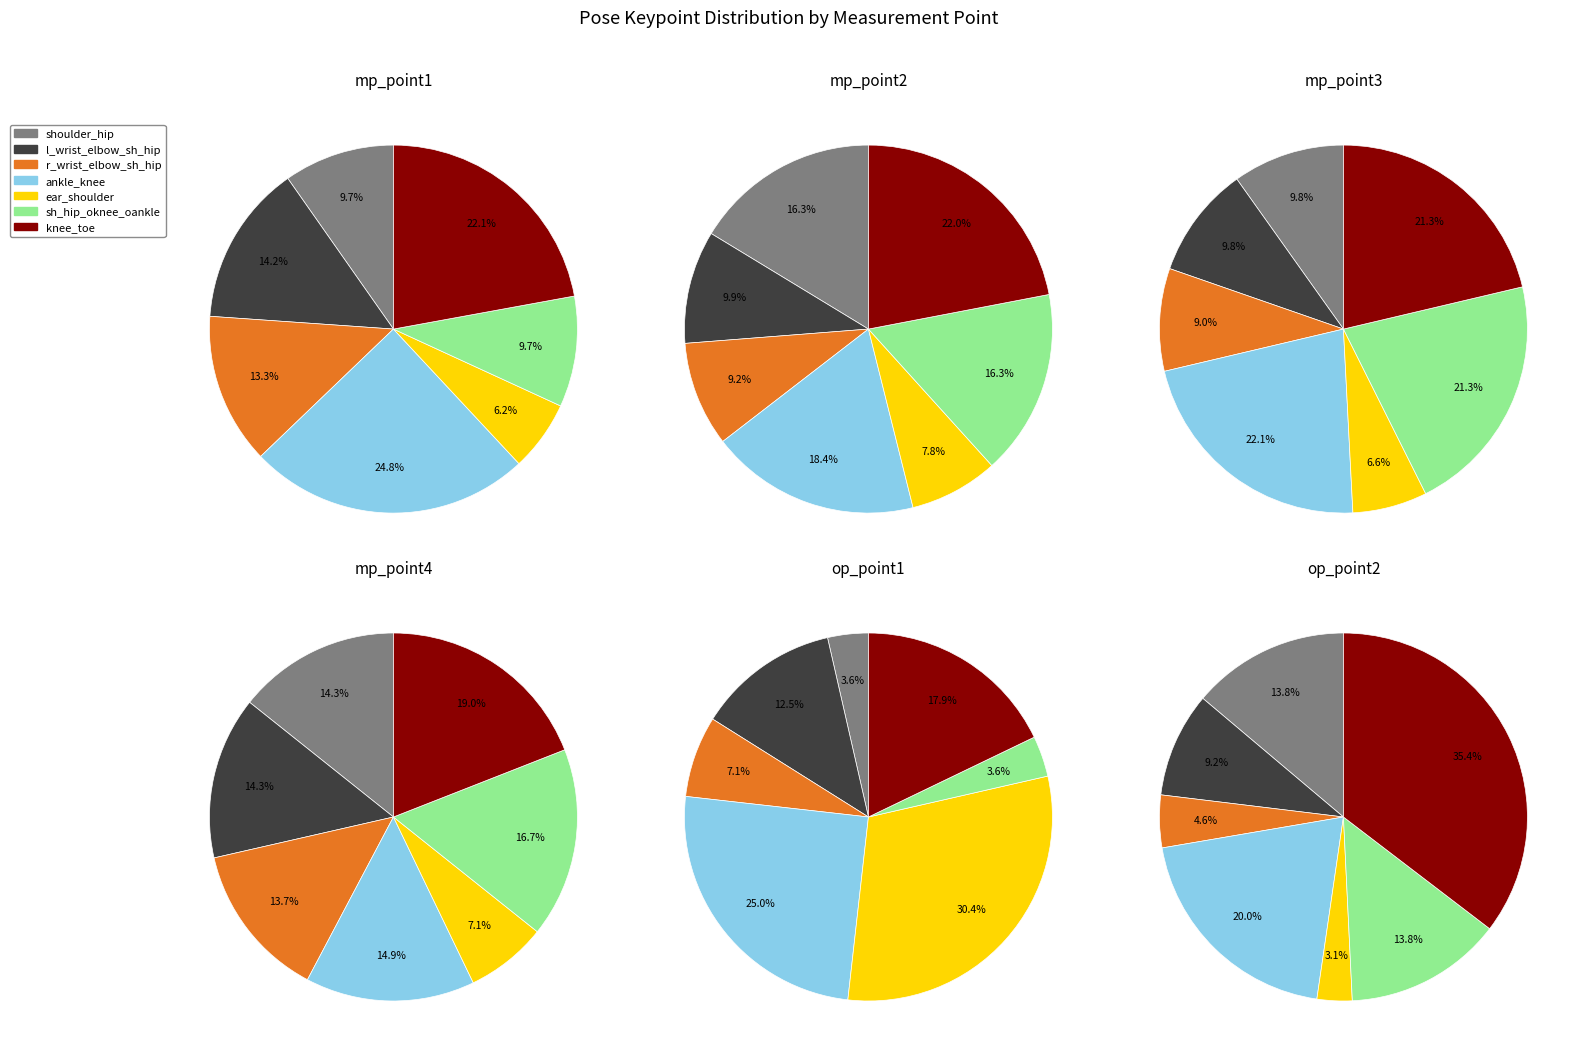

To the nearest percent, what is the difference between the largest and smallest slice percentages?

12%